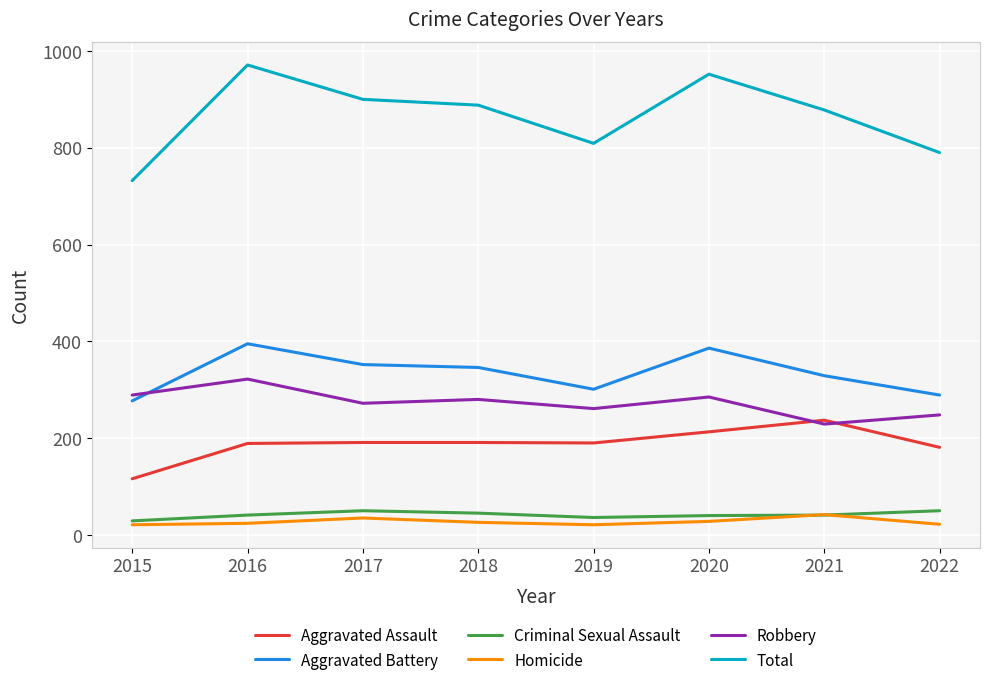

Between 2019 and 2021, which series saw the biggest shift?

Total